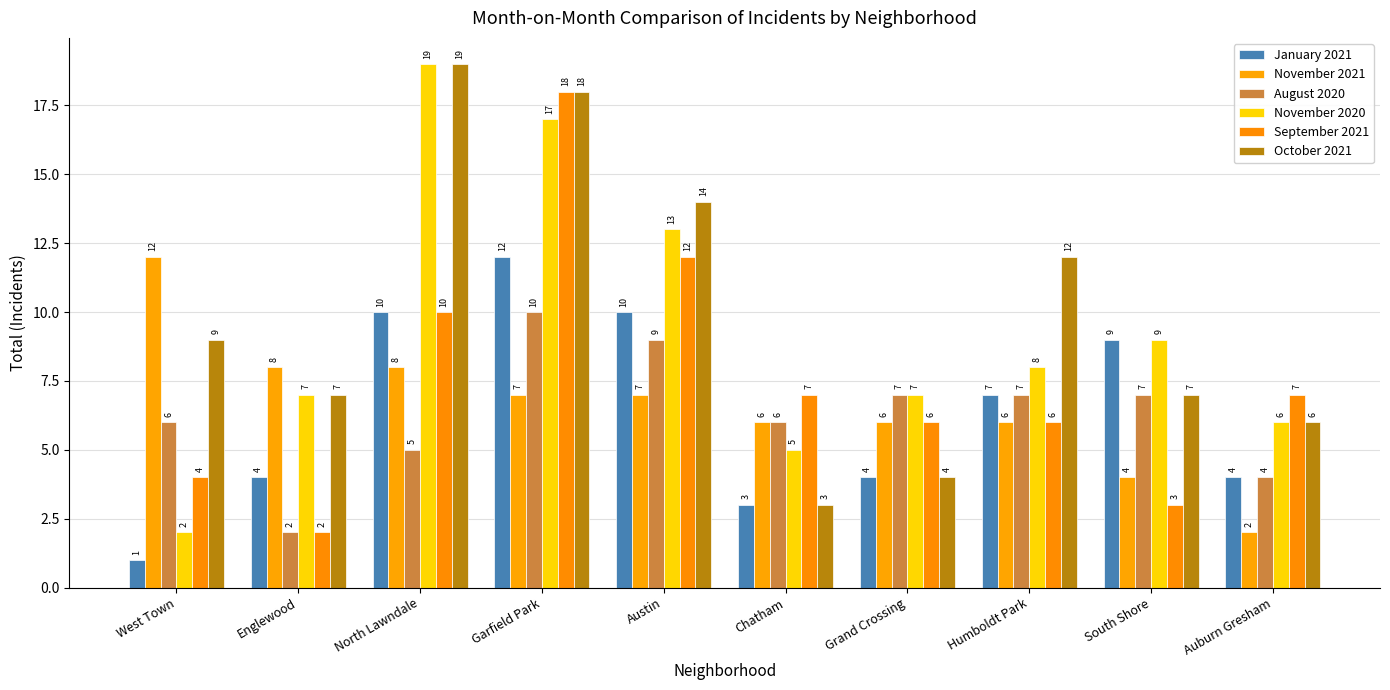

Reading right to left, what are all the values shown in this chart?

January 2021: Auburn Gresham=4	South Shore=9	Humboldt Park=7	Grand Crossing=4	Chatham=3	Austin=10	Garfield Park=12	North Lawndale=10	Englewood=4	West Town=1
November 2021: Auburn Gresham=2	South Shore=4	Humboldt Park=6	Grand Crossing=6	Chatham=6	Austin=7	Garfield Park=7	North Lawndale=8	Englewood=8	West Town=12
August 2020: Auburn Gresham=4	South Shore=7	Humboldt Park=7	Grand Crossing=7	Chatham=6	Austin=9	Garfield Park=10	North Lawndale=5	Englewood=2	West Town=6
November 2020: Auburn Gresham=6	South Shore=9	Humboldt Park=8	Grand Crossing=7	Chatham=5	Austin=13	Garfield Park=17	North Lawndale=19	Englewood=7	West Town=2
September 2021: Auburn Gresham=7	South Shore=3	Humboldt Park=6	Grand Crossing=6	Chatham=7	Austin=12	Garfield Park=18	North Lawndale=10	Englewood=2	West Town=4
October 2021: Auburn Gresham=6	South Shore=7	Humboldt Park=12	Grand Crossing=4	Chatham=3	Austin=14	Garfield Park=18	North Lawndale=19	Englewood=7	West Town=9